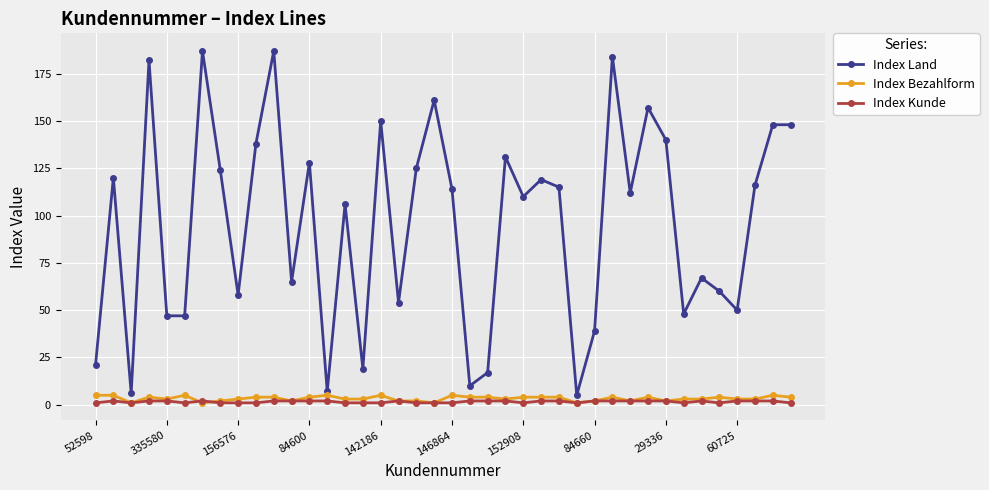

True or false: Index Kunde has more than 2 points higher than both neighbors.

True